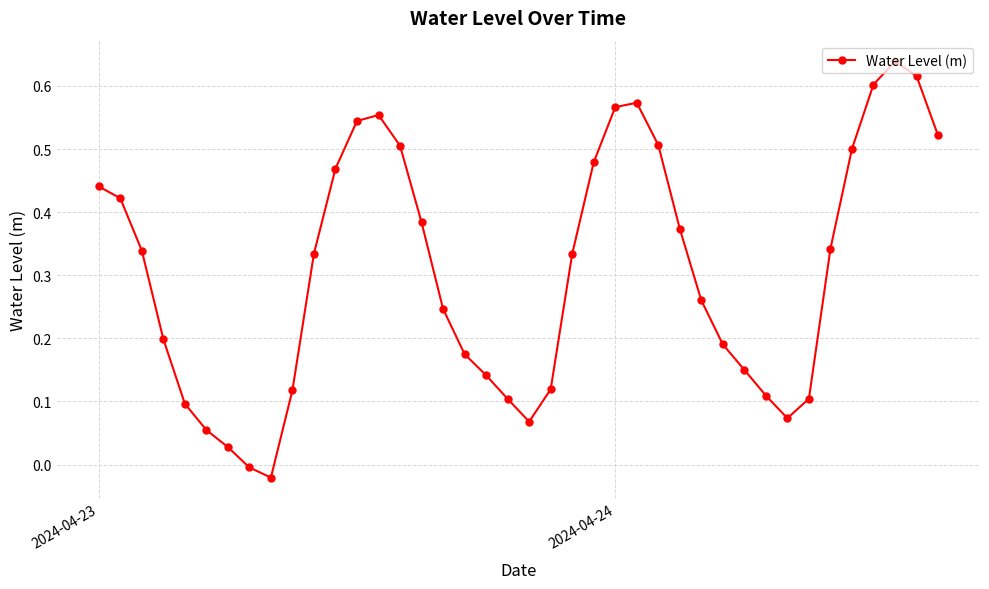

How many interior local peaks (higher than both neighbors) does the data have?

3